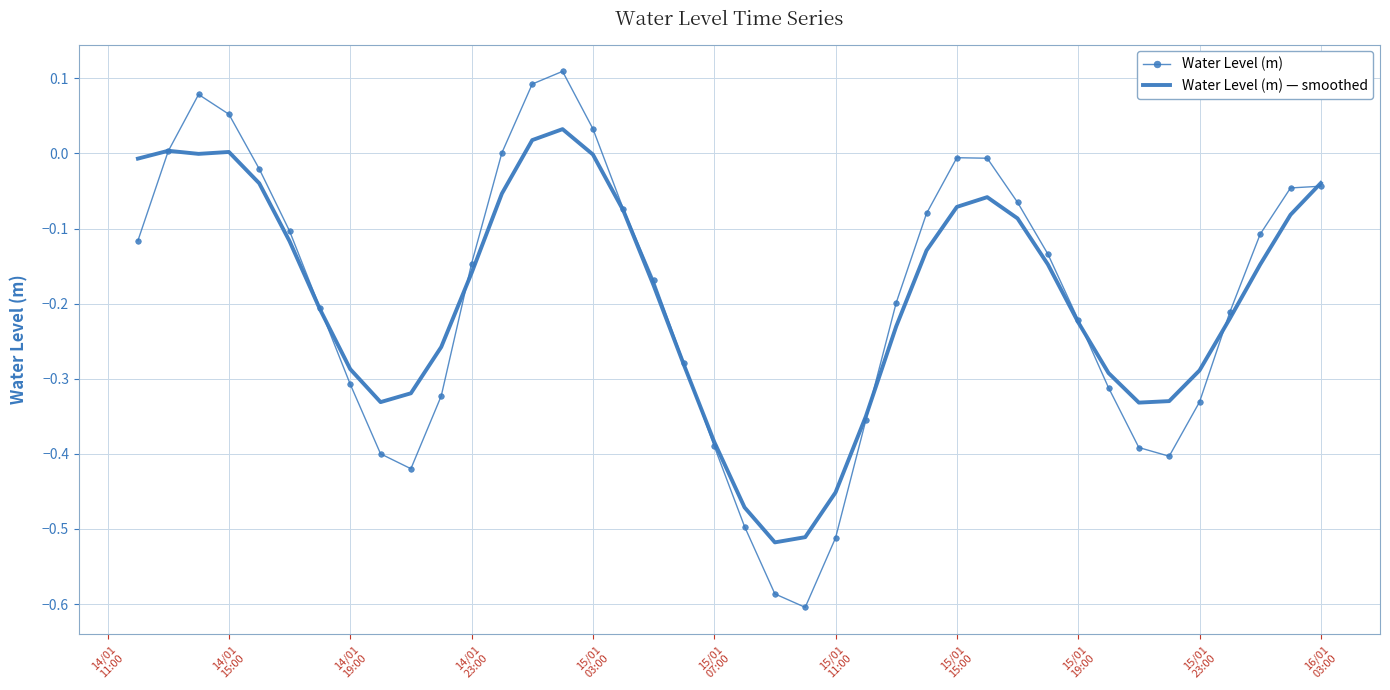

List the series in order of their peak value, highest first.

Water Level (m), Water Level (m) — smoothed